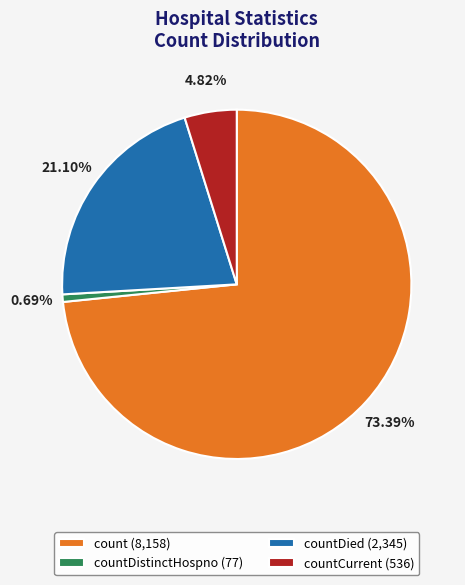

Combined, do countDistinctHospno (77) and countDied (2,345) account for over 50%?

No